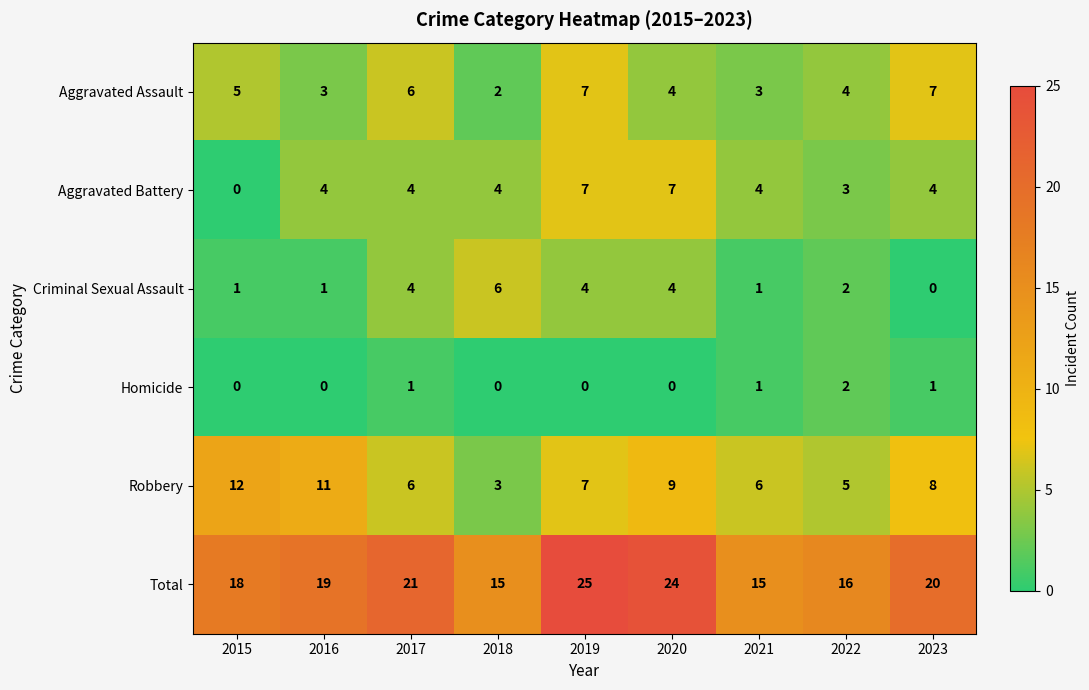

What is the minimum value for Robbery?

3